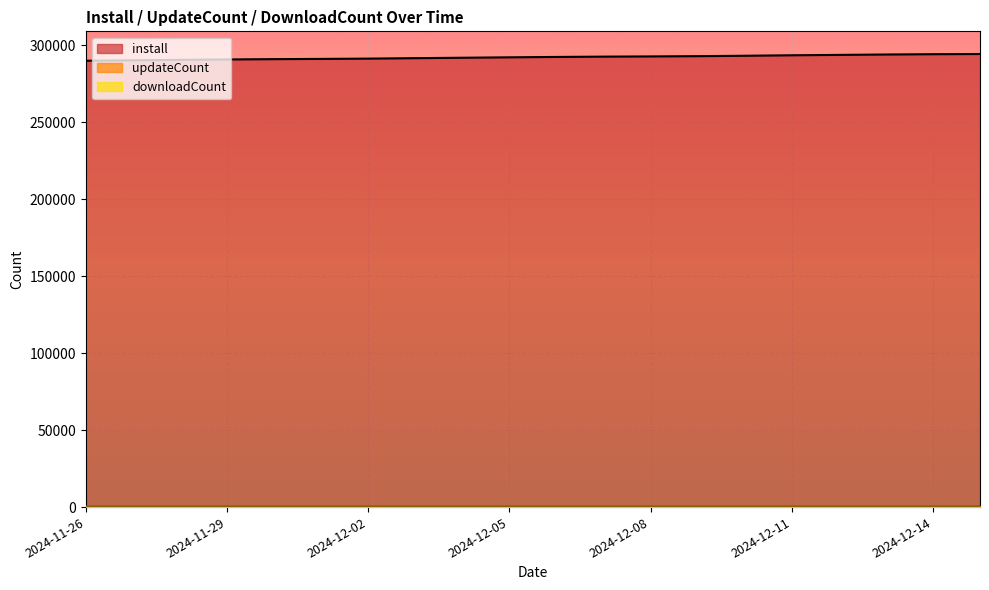

True or false: install has more than 0 points higher than both neighbors.

False